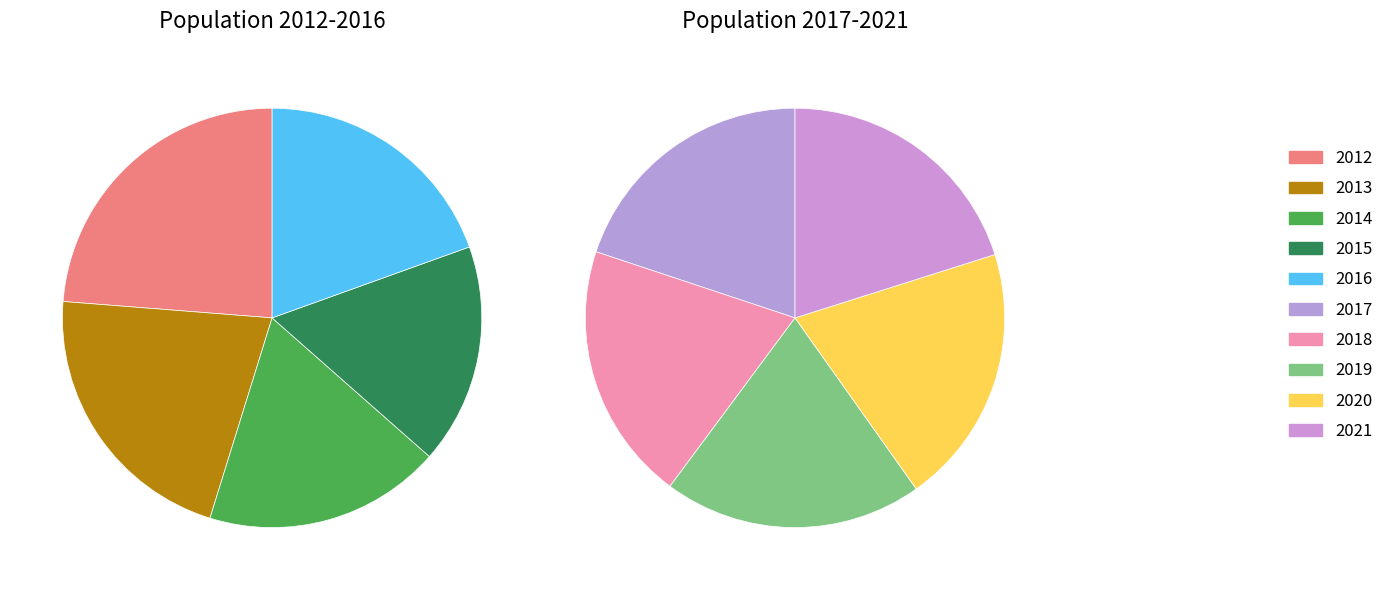

Rank the categories by value from highest to lowest.

2012, 2013, 2021, 2020, 2019, 2018, 2017, 2016, 2014, 2015